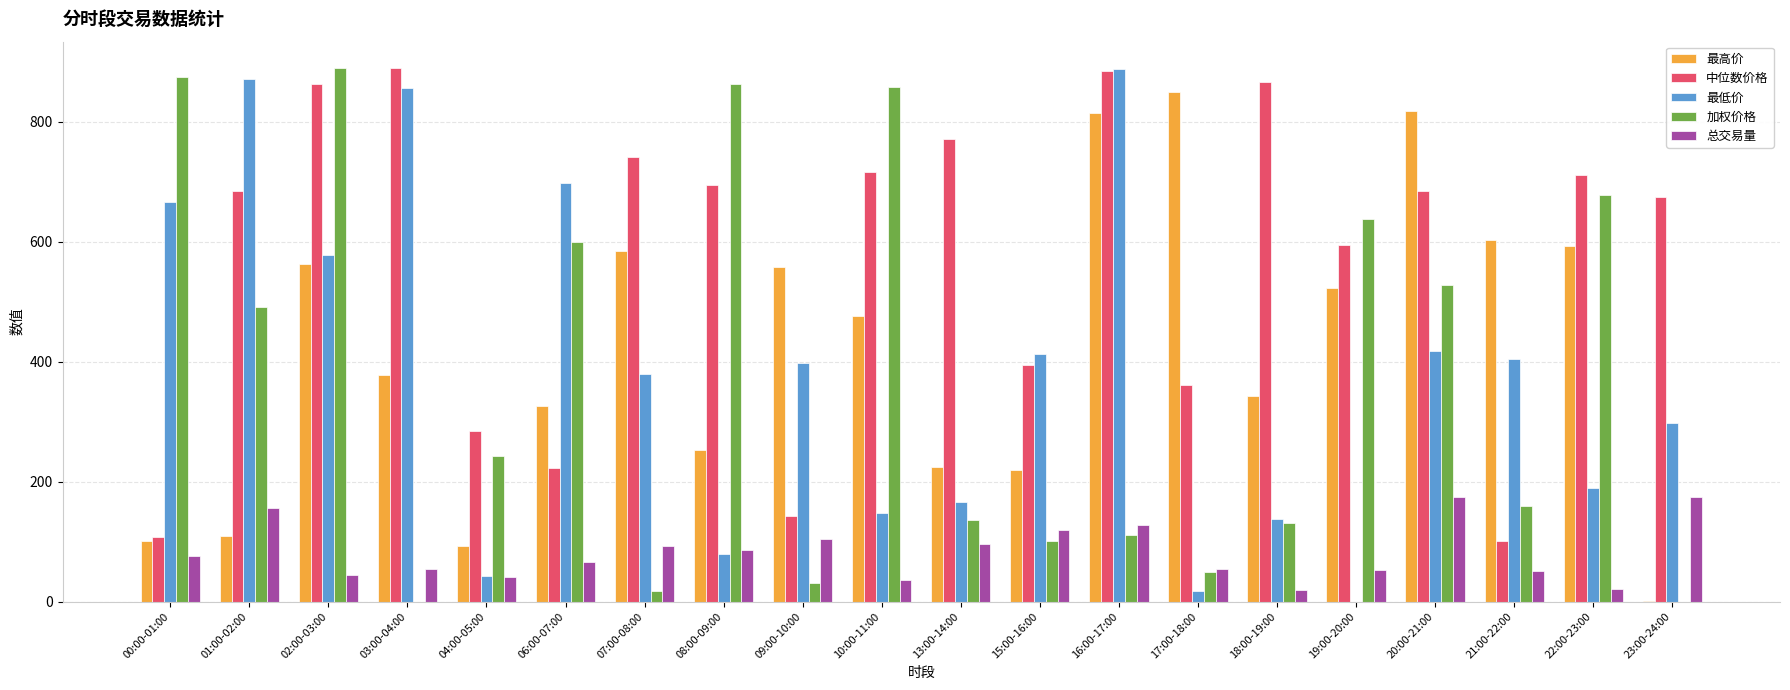

Which series changed the most between 03:00-04:00 and 16:00-17:00?

最高价